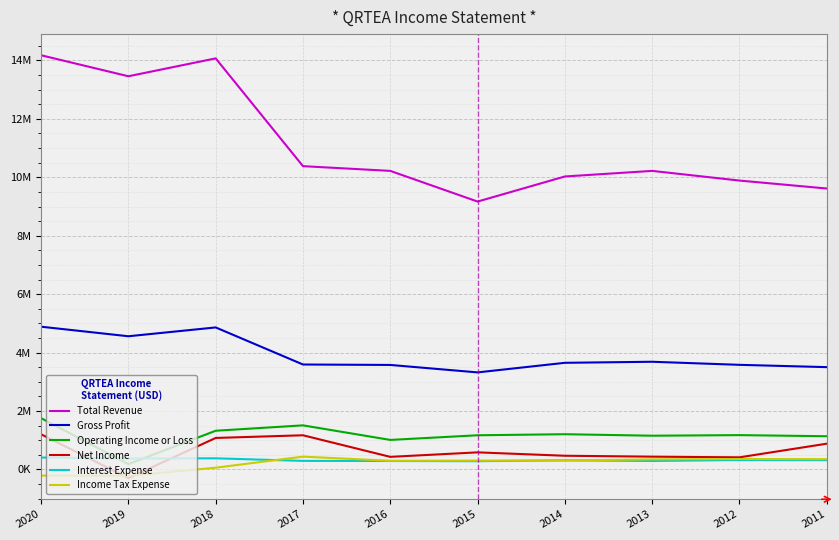

Read the Net Income value at 2018, to the nearest 100.

1078000